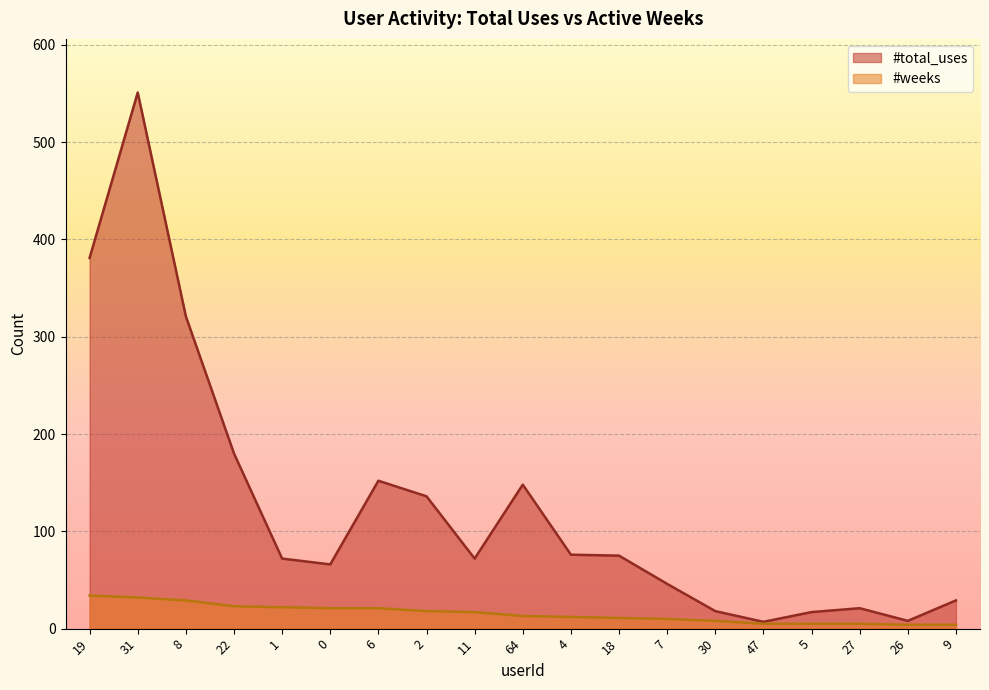

What is the label of the 12th point from the left?

18